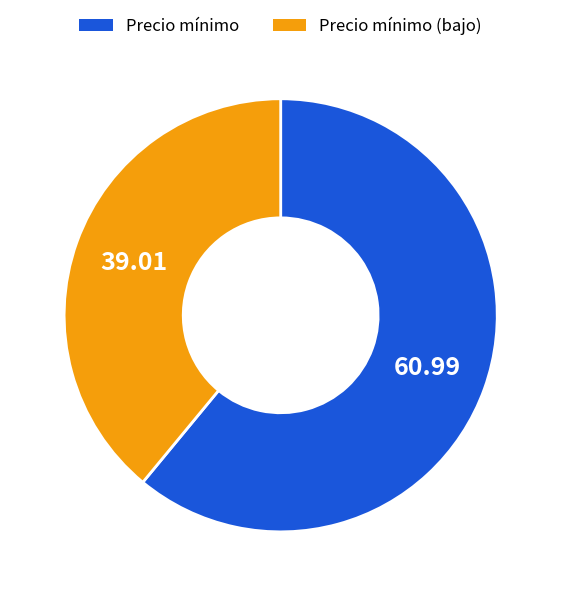

What is the smallest slice in the pie chart?

Precio mínimo (bajo)